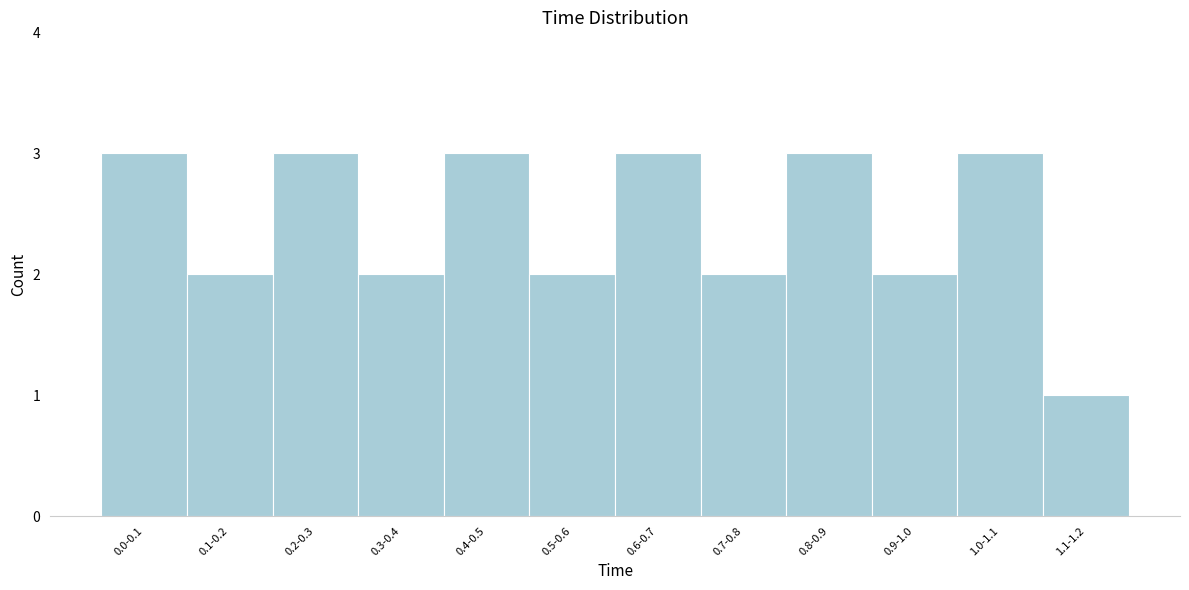

Reading right to left, transcribe all the data shown in this chart.

1.1-1.2=1	1.0-1.1=3	0.9-1.0=2	0.8-0.9=3	0.7-0.8=2	0.6-0.7=3	0.5-0.6=2	0.4-0.5=3	0.3-0.4=2	0.2-0.3=3	0.1-0.2=2	0.0-0.1=3